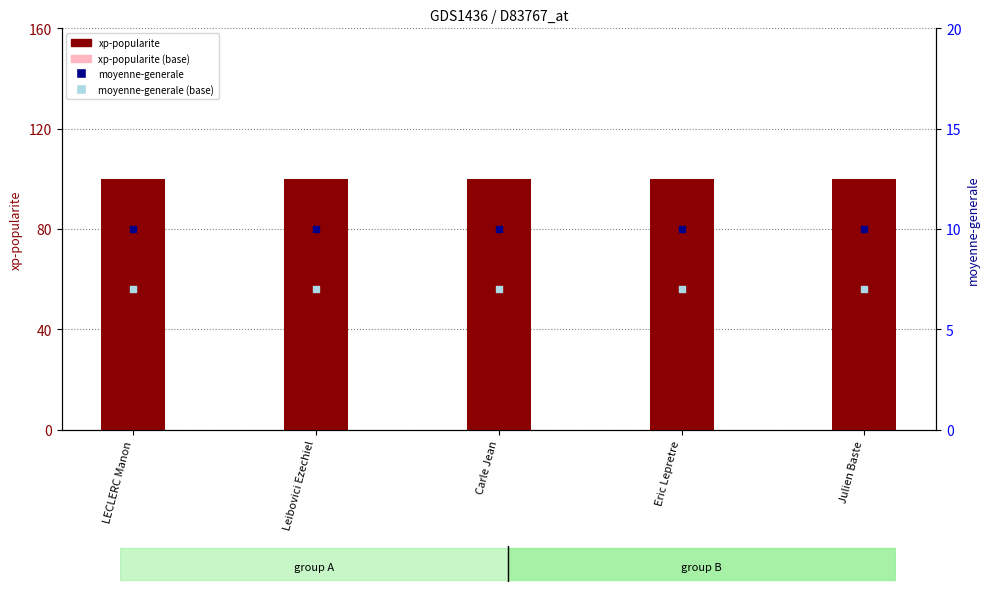

Is the value of moyenne-generale (base) at Leibovici Ezechiel greater than the value of moyenne-generale at Eric Lepretre?

No